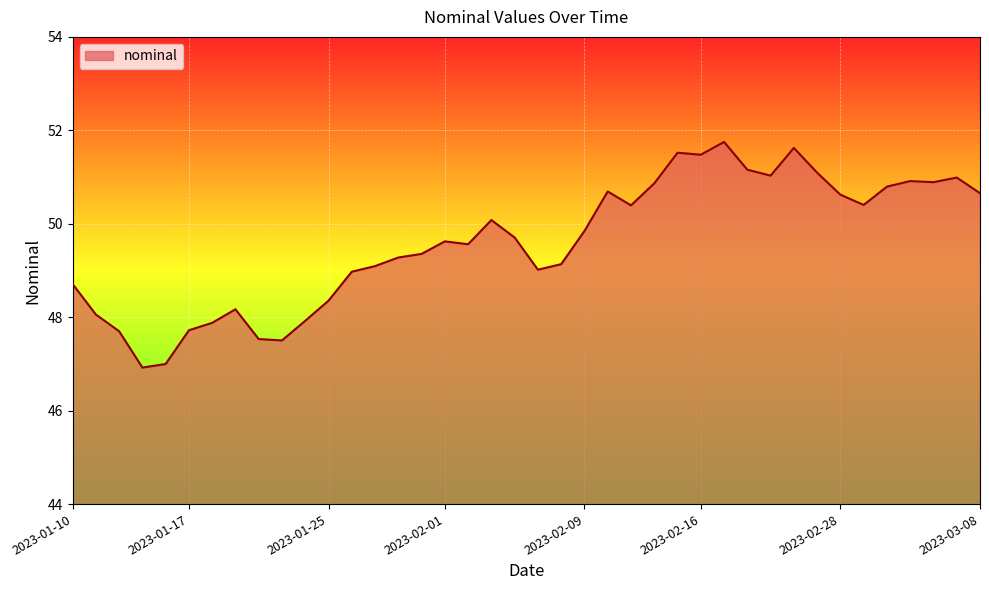

Count the number of categories in the chart.

40